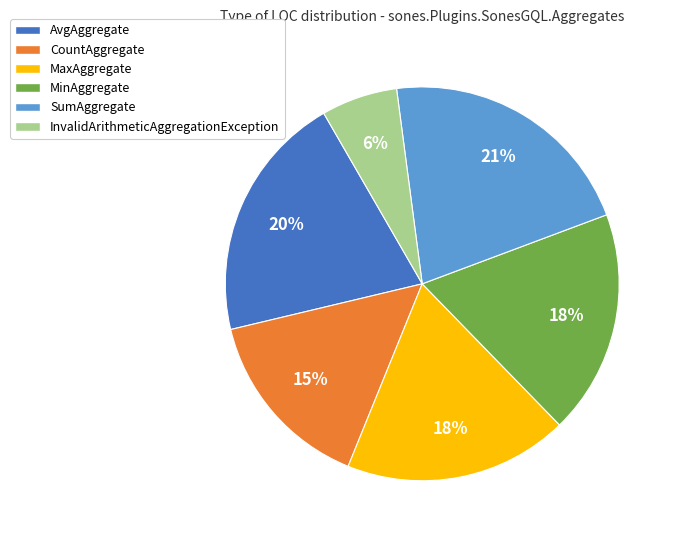

Is it true that AvgAggregate is 10% of the pie?

False